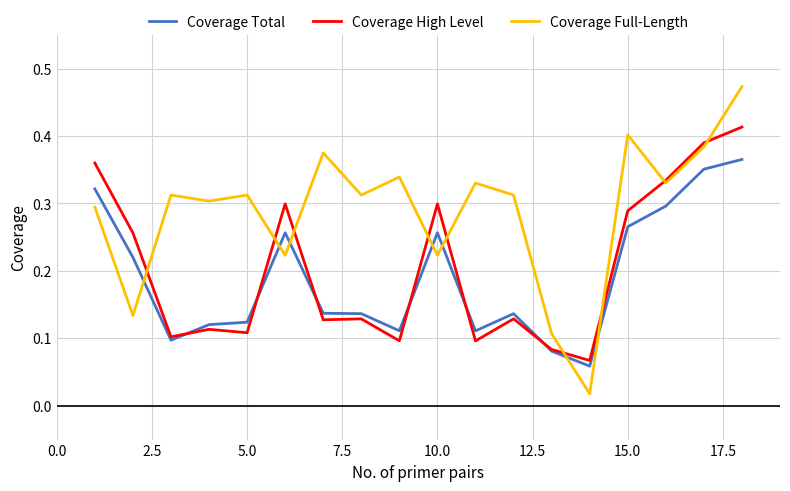

Rank the series by their maximum value, from lowest to highest.

Coverage Total, Coverage High Level, Coverage Full-Length